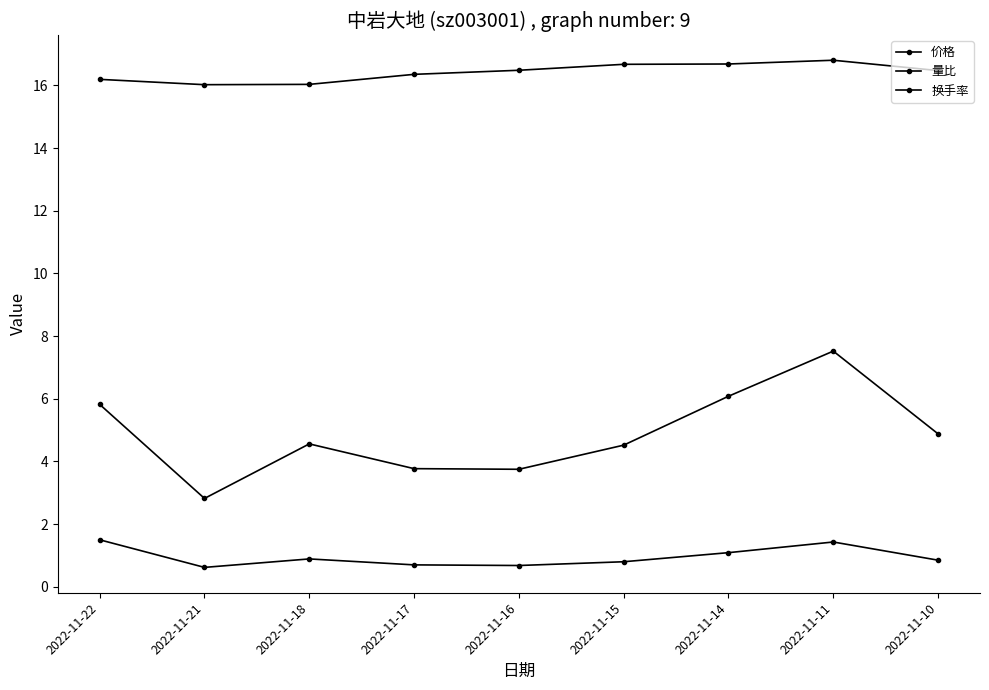

What is the difference between the maximum and minimum values in the 换手率 series?

4.7